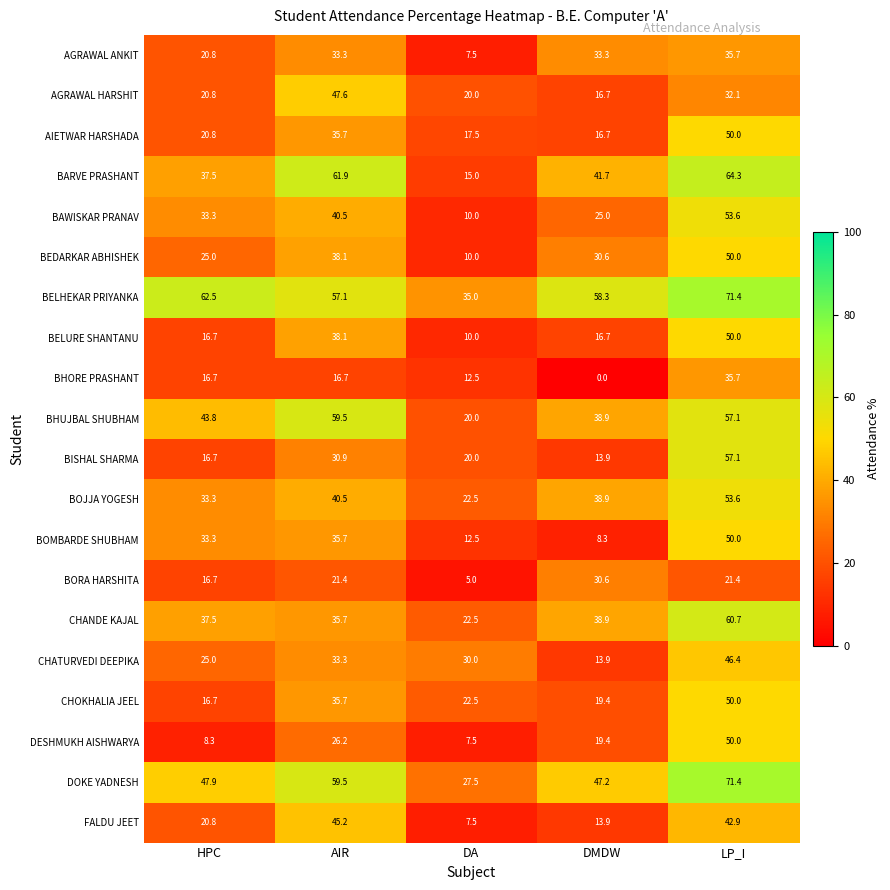

Which category has the highest value across all series?

LP_I